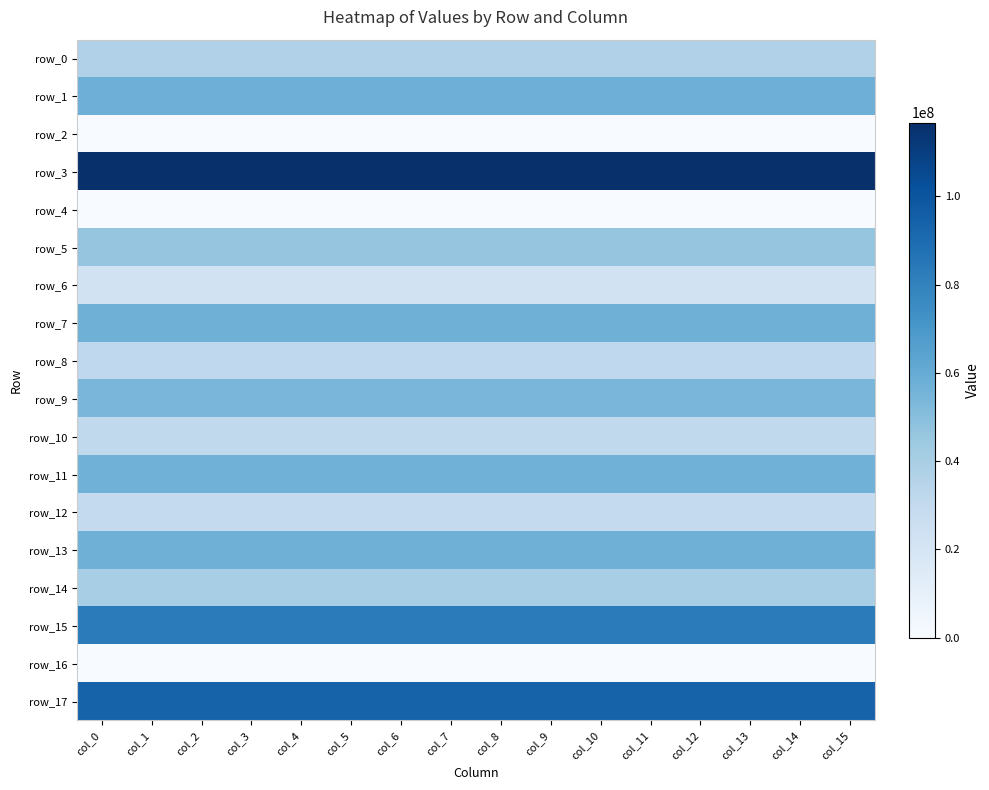

Which category has the highest value across all series?

col_0